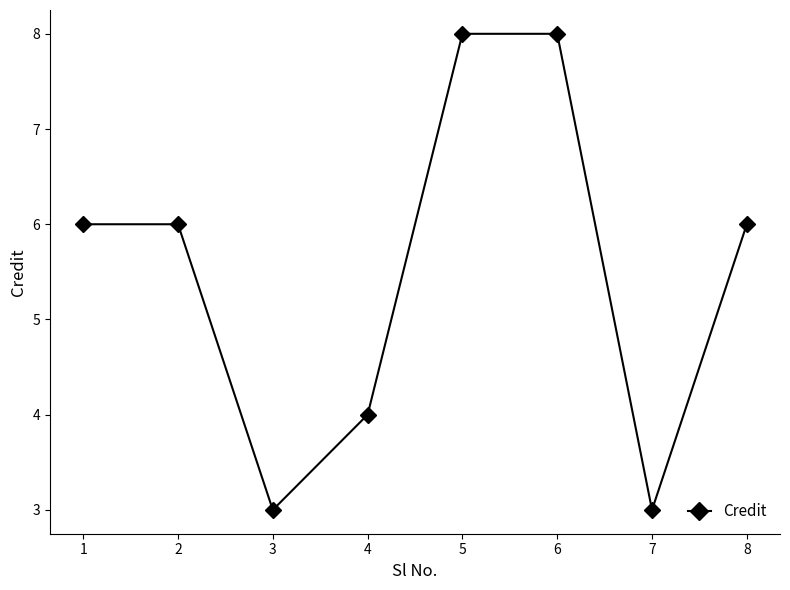

Count the number of data series in this chart.

1